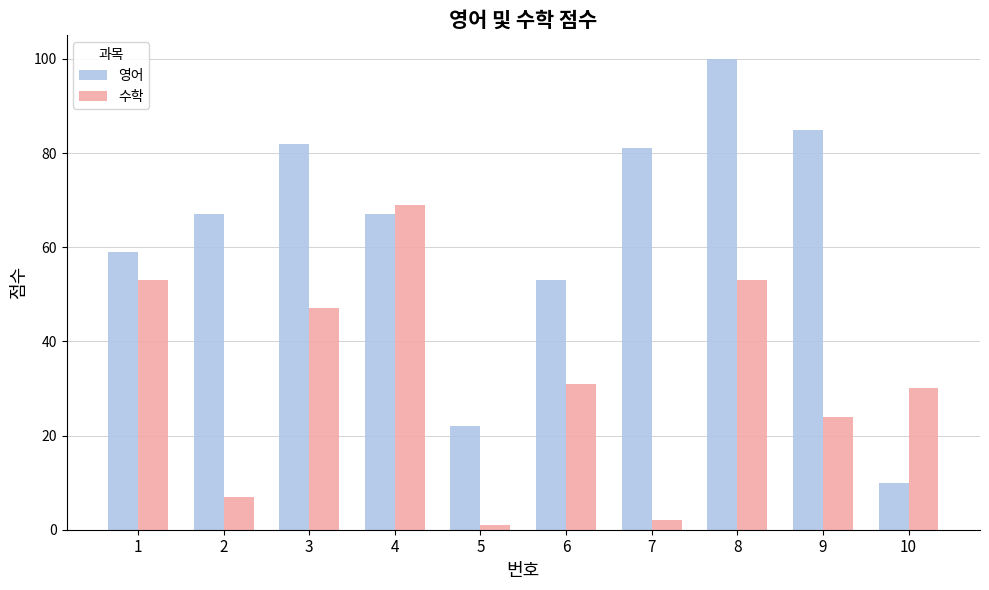

List the series in order of their peak value, lowest first.

수학, 영어